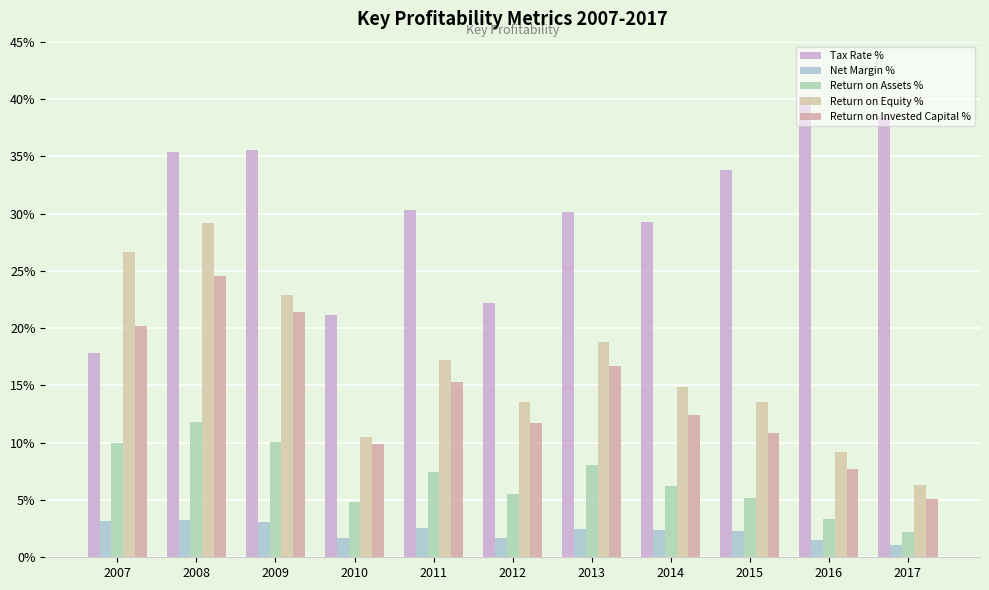

List the labels in order of Return on Invested Capital % value, largest first.

2008, 2009, 2007, 2013, 2011, 2014, 2012, 2015, 2010, 2016, 2017